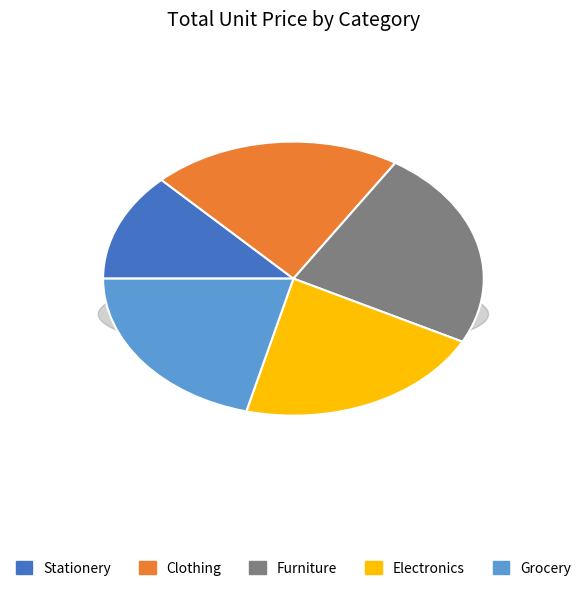

To the nearest percent, what is the difference between the Clothing and Stationery slice percentages?

8%